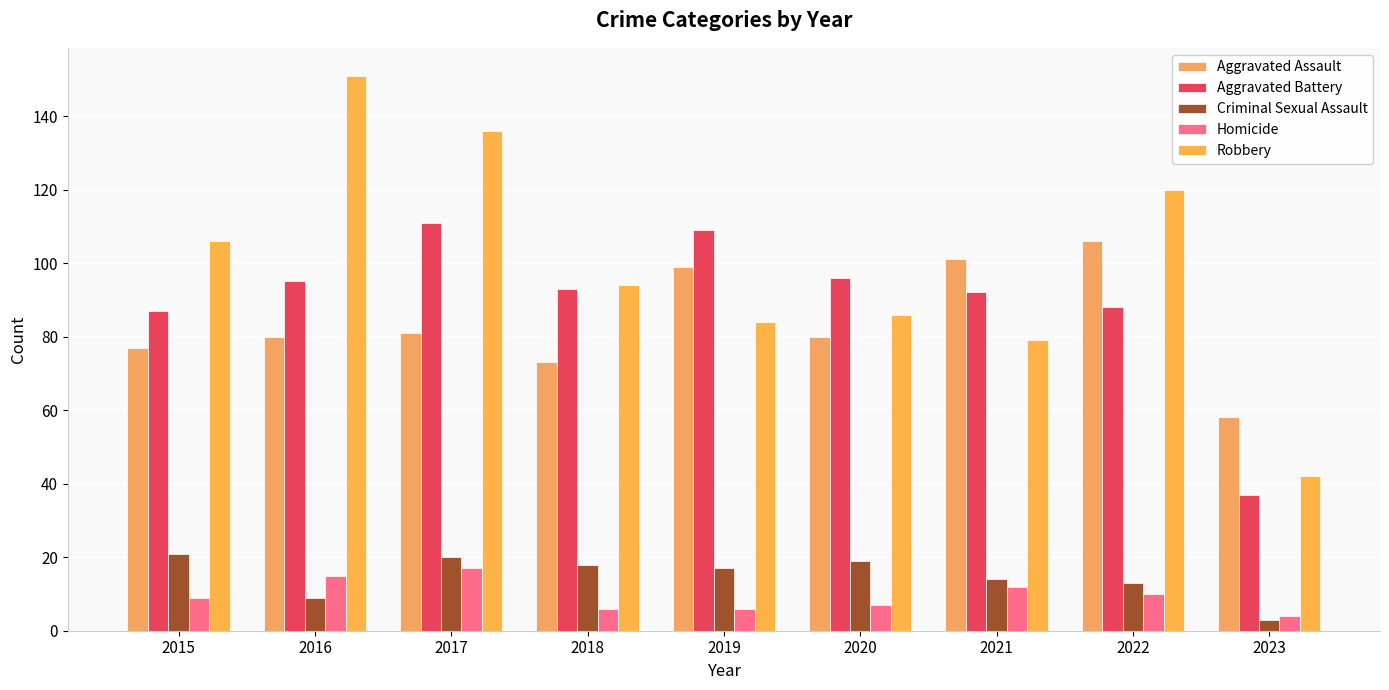

True or false: Criminal Sexual Assault has a value of 13 at 2022.

True